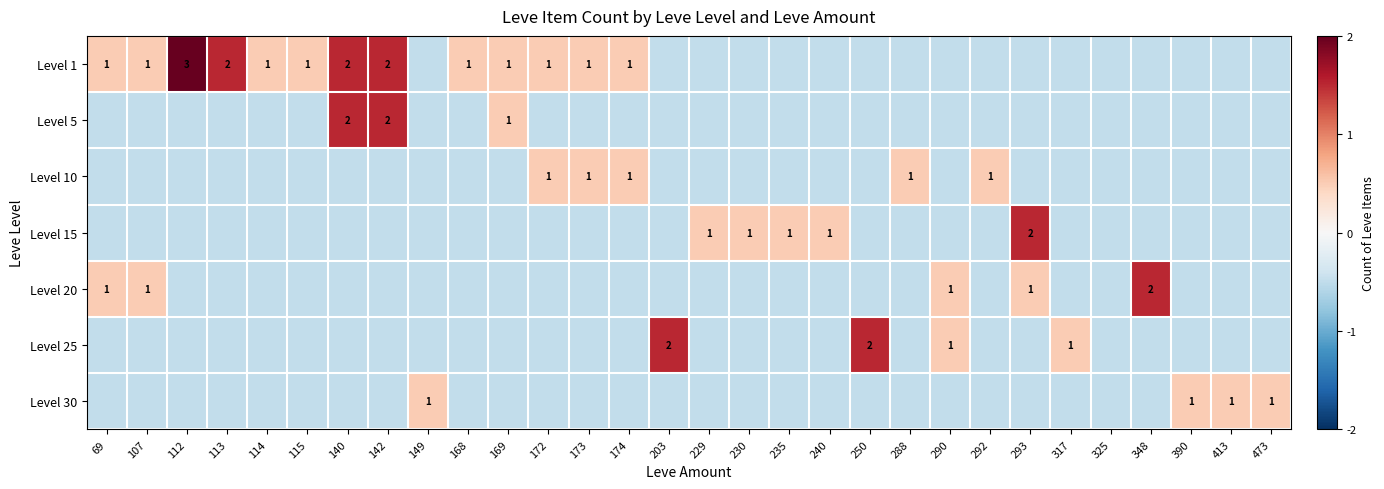

At which label is Level 1 closest to 1?

69